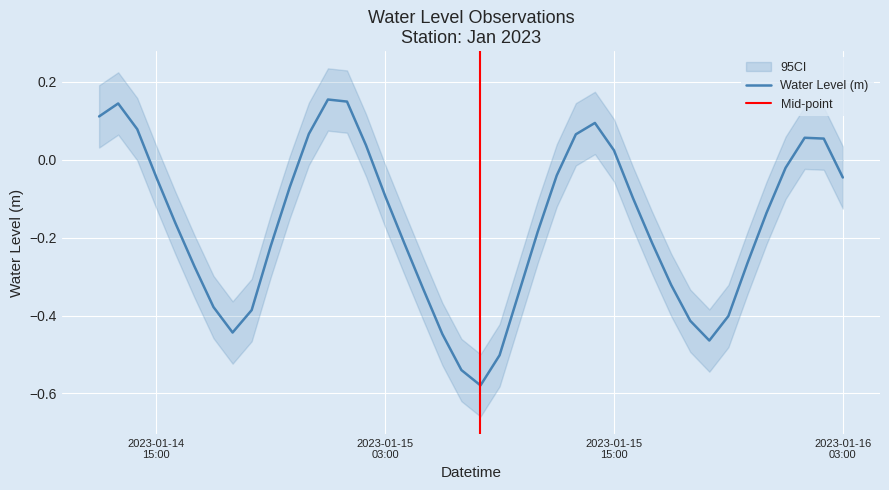

Reading left to right, list all the values displayed in this chart.

0.1	0.1	0.1	-0.0	-0.2	-0.3	-0.4	-0.4	-0.4	-0.2	-0.1	0.1	0.2	0.1	0.0	-0.1	-0.2	-0.3	-0.4	-0.5	-0.6	-0.5	-0.3	-0.2	-0.0	0.1	0.1	0.0	-0.1	-0.2	-0.3	-0.4	-0.5	-0.4	-0.3	-0.1	-0.0	0.1	0.1	-0.0